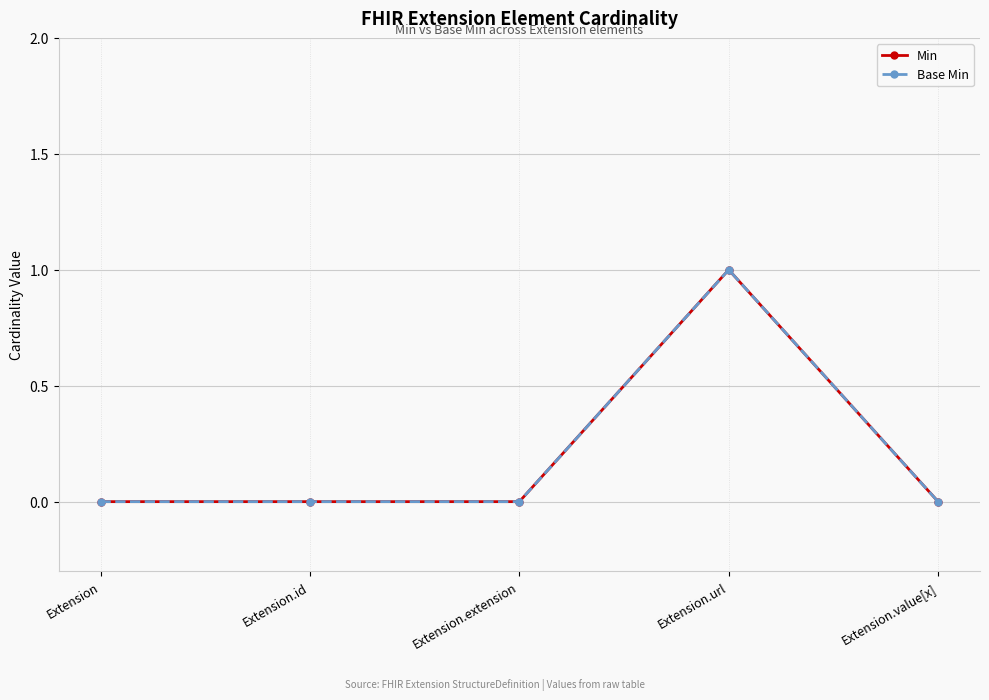

Does the chart have visible grid lines?

Yes